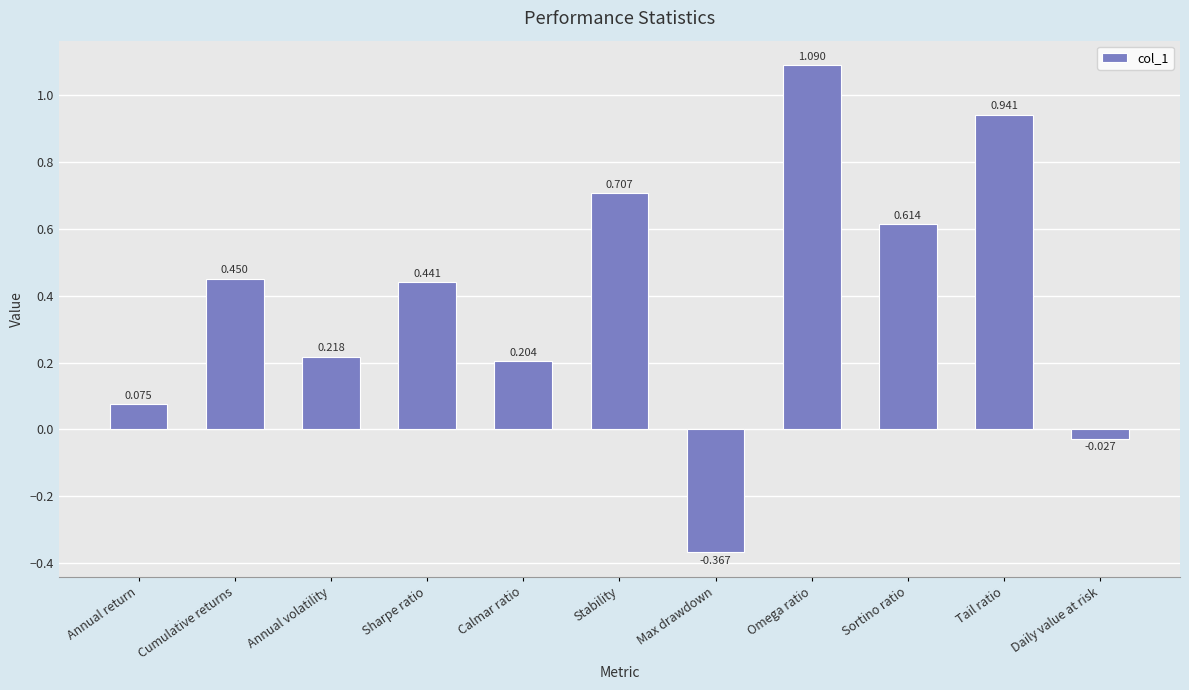

How many values are below 0?

2